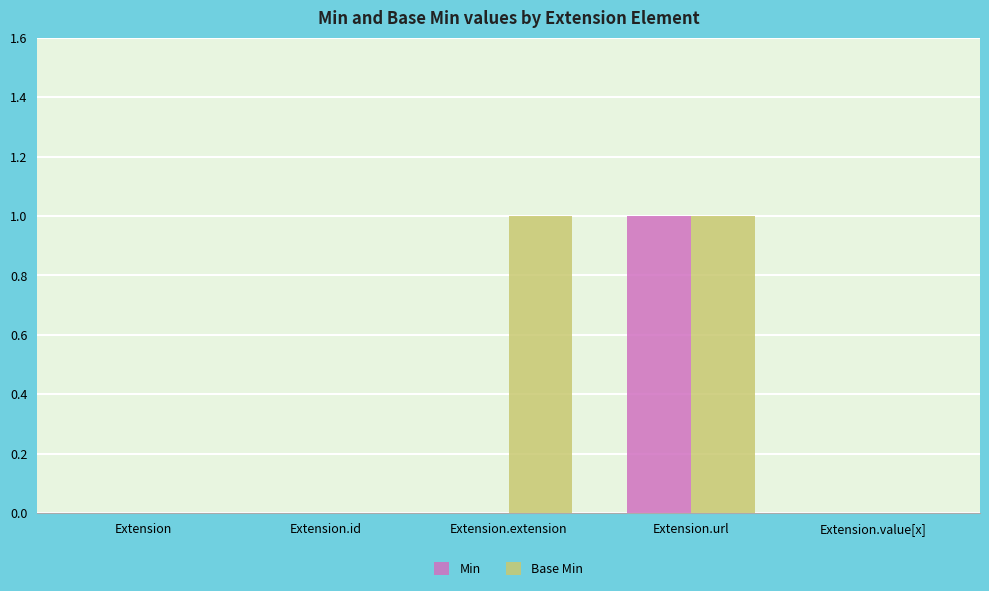

True or false: Base Min has a value of 0 at Extension.id.

True